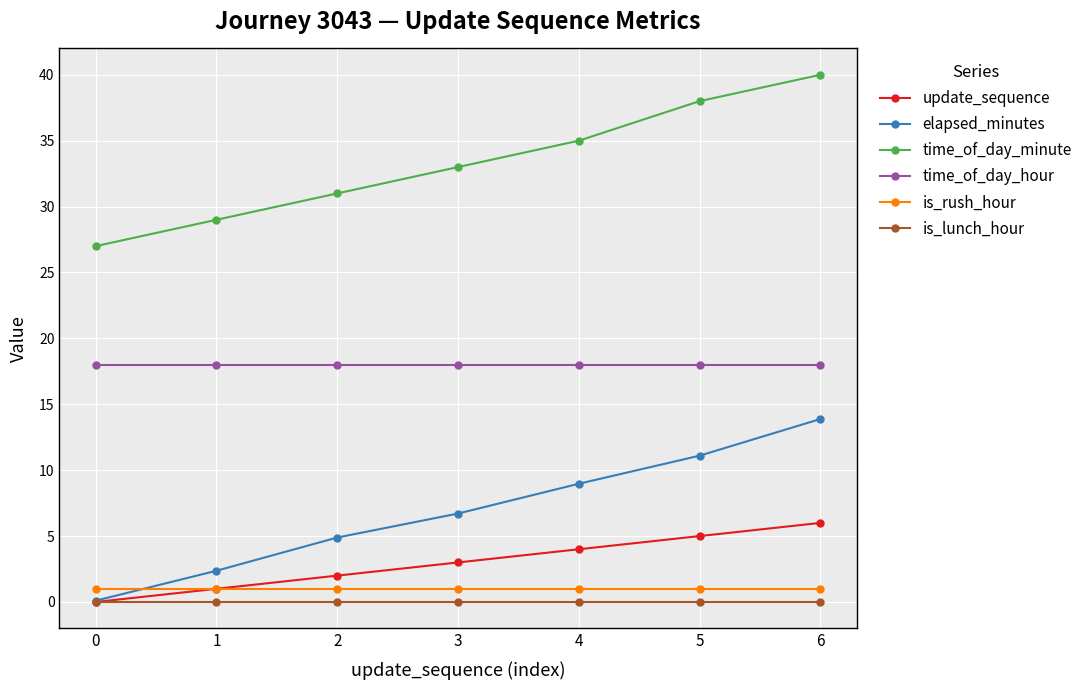

True or false: elapsed_minutes and time_of_day_minute cross at least once.

False